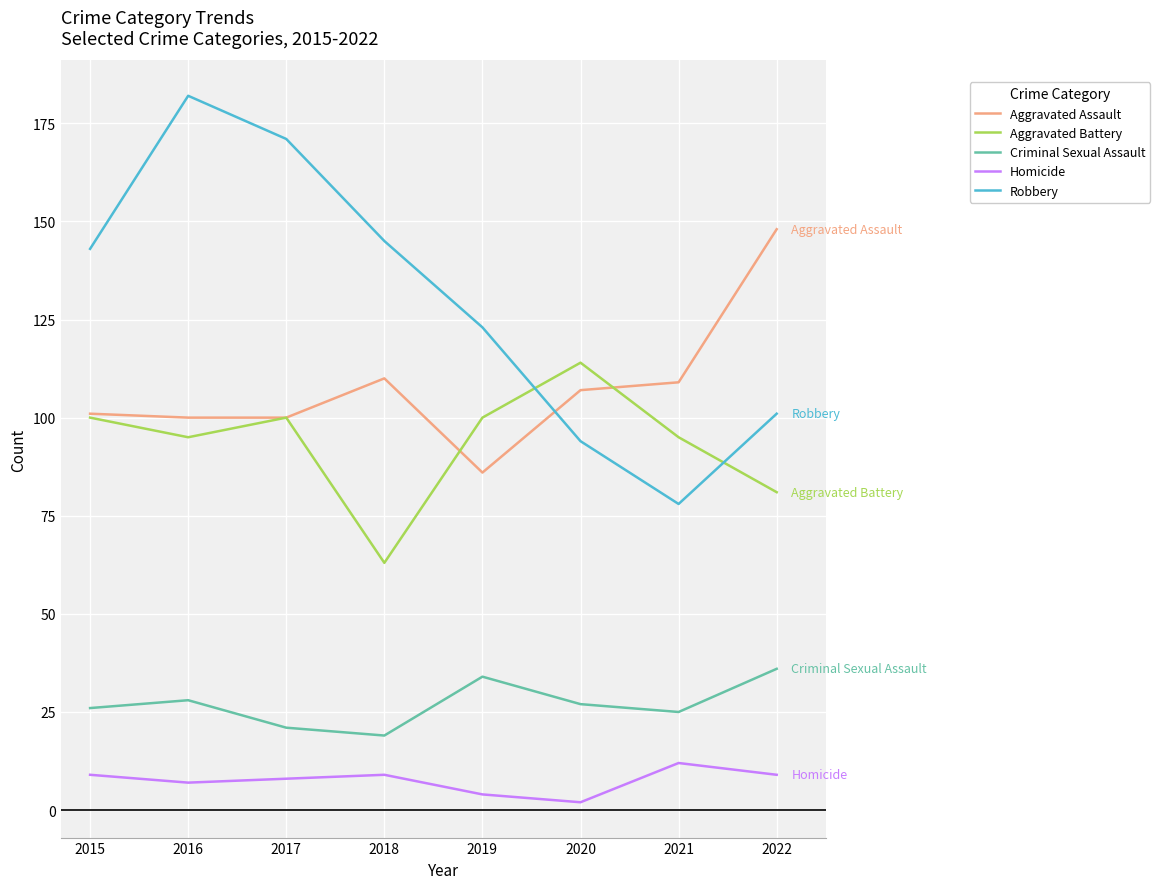

True or false: Aggravated Battery has a value of 73 at 2020.

False